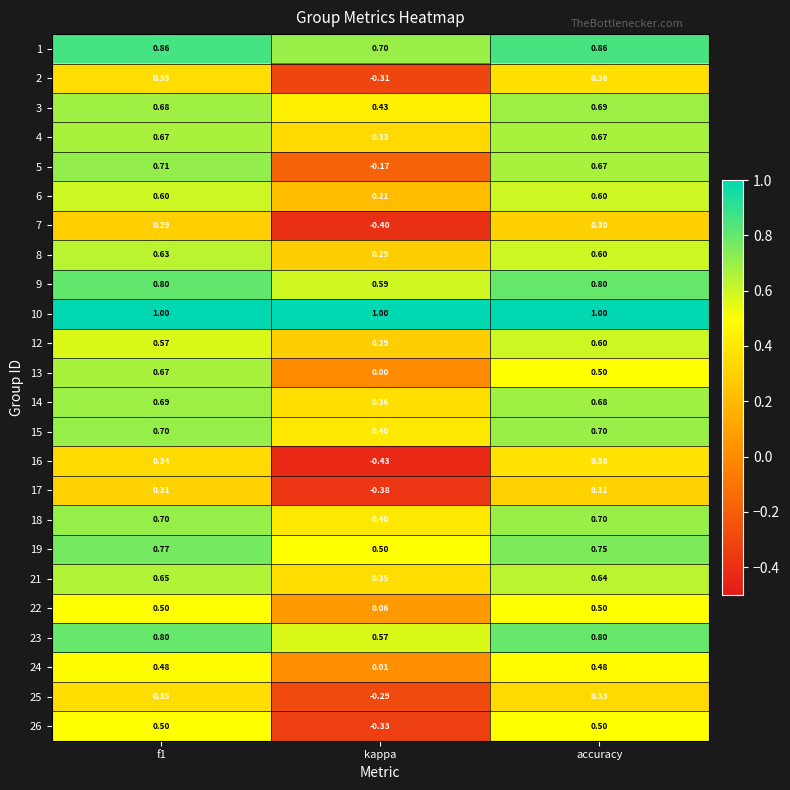

Is the value of 7 at kappa greater than the value of 16 at kappa?

Yes